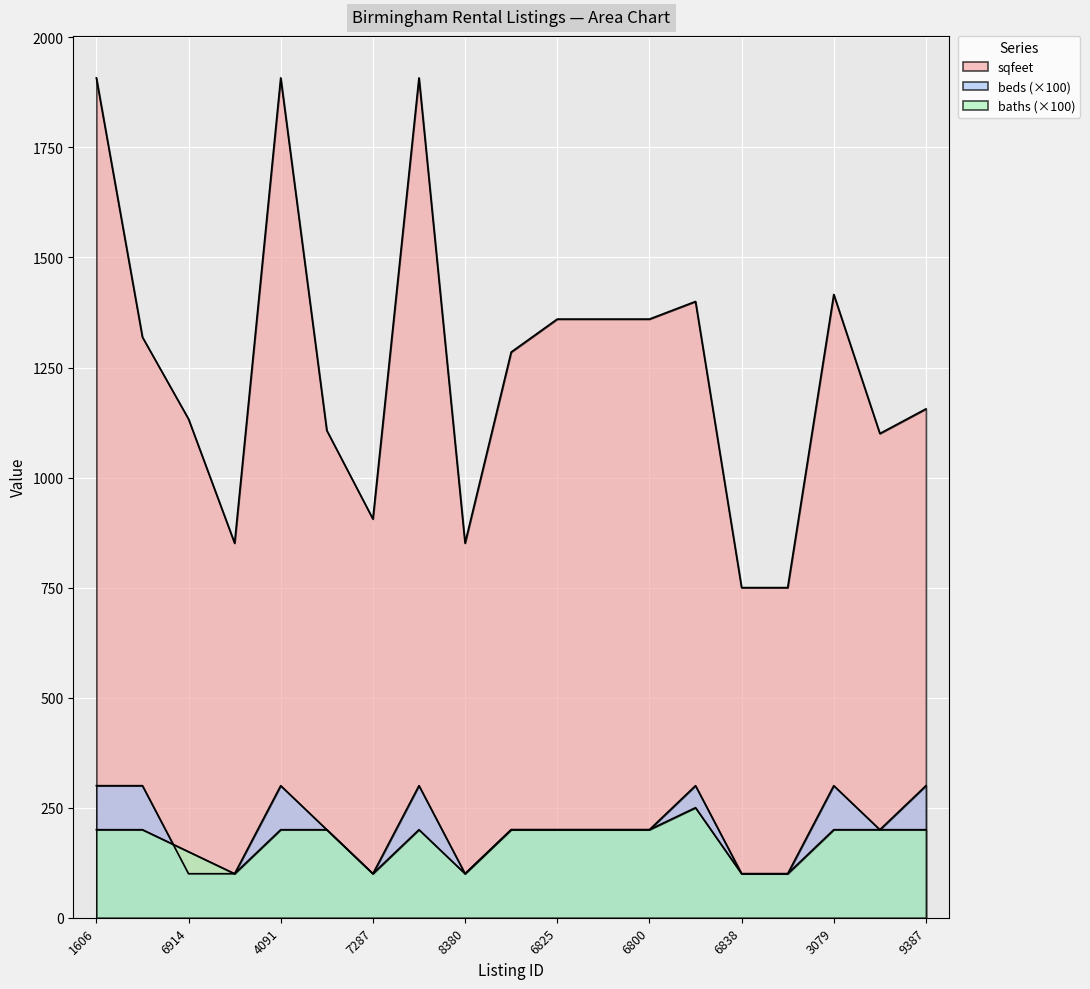

At how many categories does at least one series exceed 1693?

3